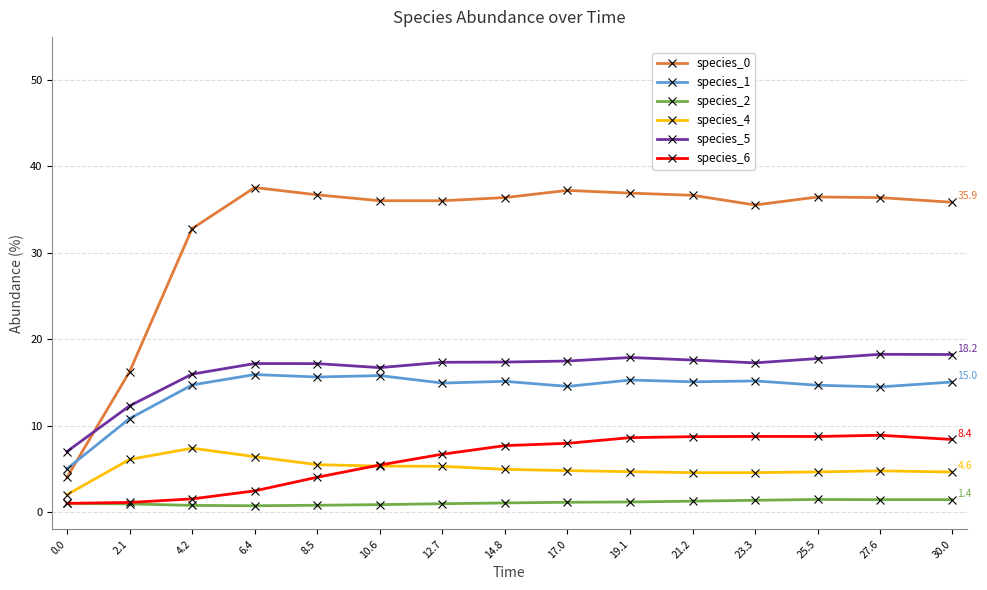

Rank the series by their maximum value, from lowest to highest.

species_2, species_4, species_6, species_1, species_5, species_0